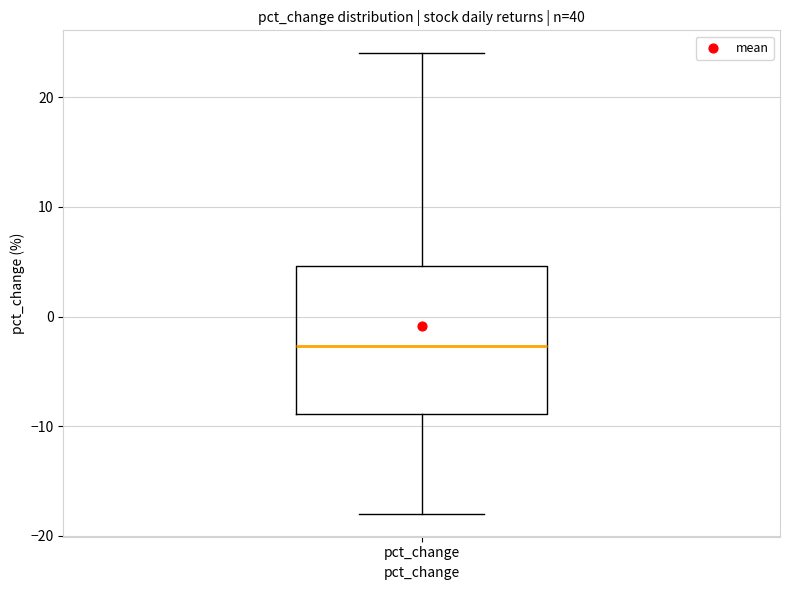

Where does the upper whisker of the box for pct_change end on the y-axis? The values are not printed on the chart, so give them approximately, as read against the axis.

24